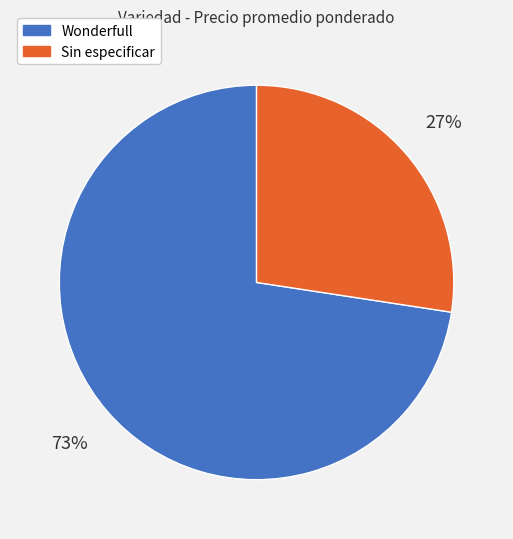

To the nearest percent, what portion does Sin especificar represent?

27%